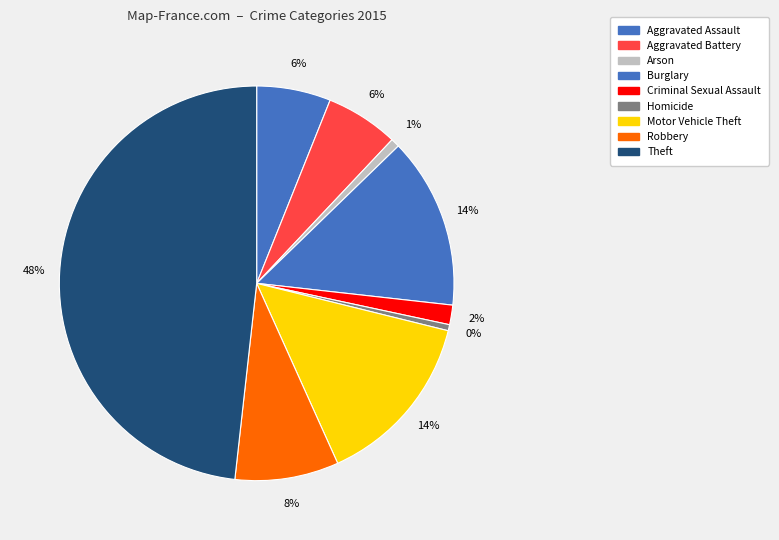

Does any single category account for the majority?

No